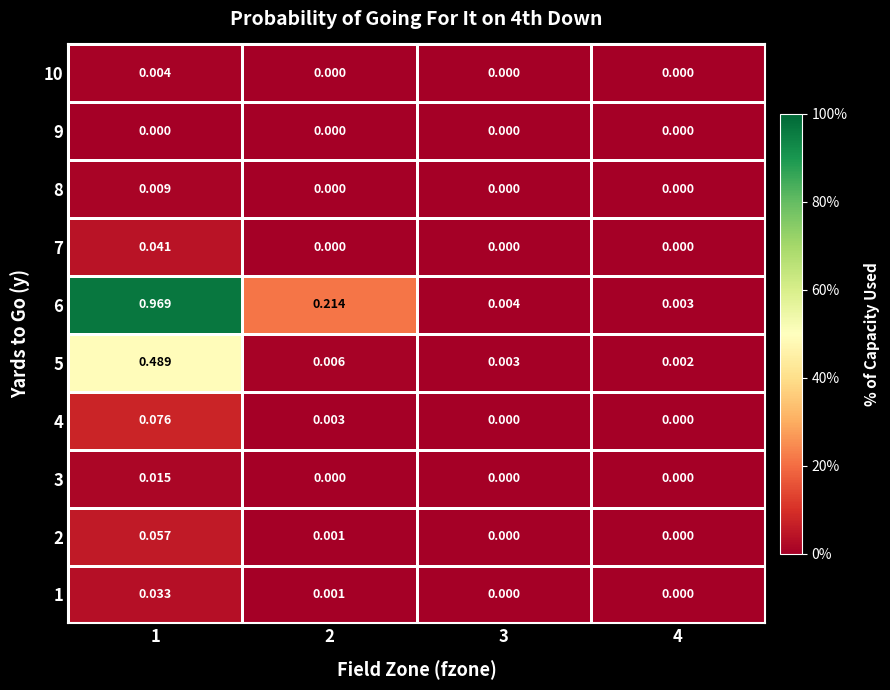

Which series has the largest total across all categories?

6